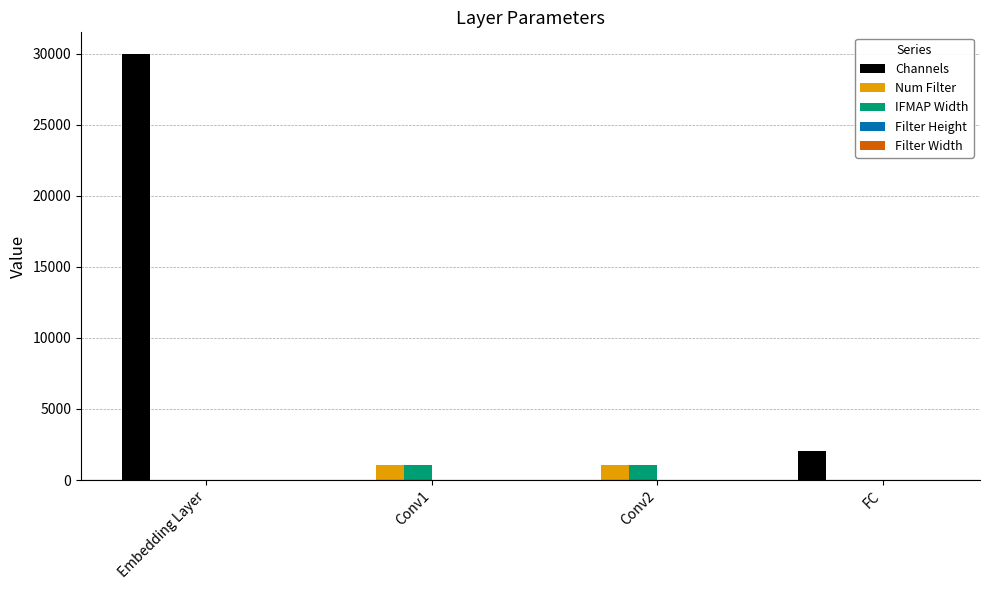

True or false: Num Filter has a value of 5 at Embedding Layer.

True